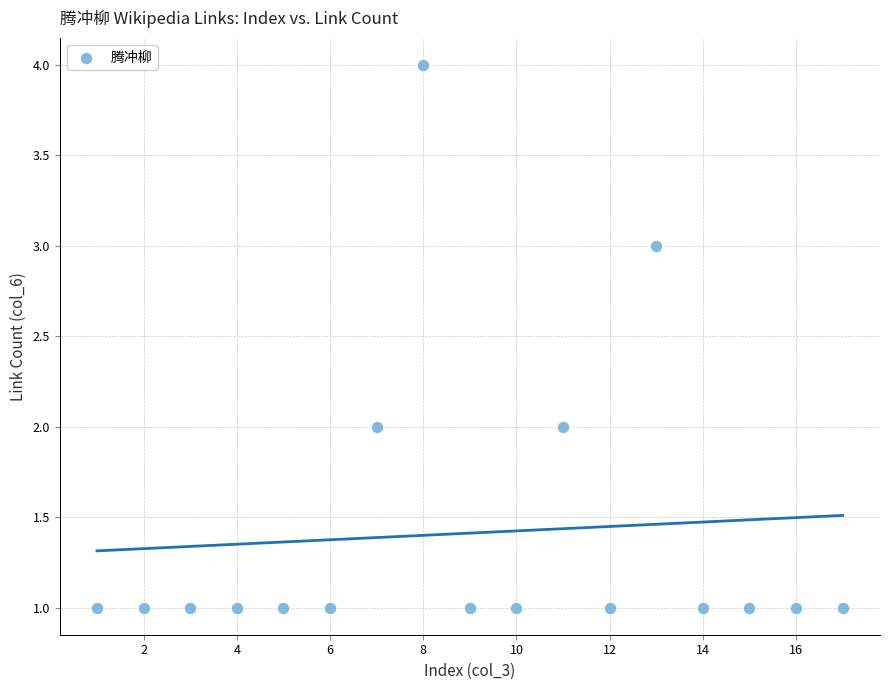

What is the range of Y values (max minus min)?

3